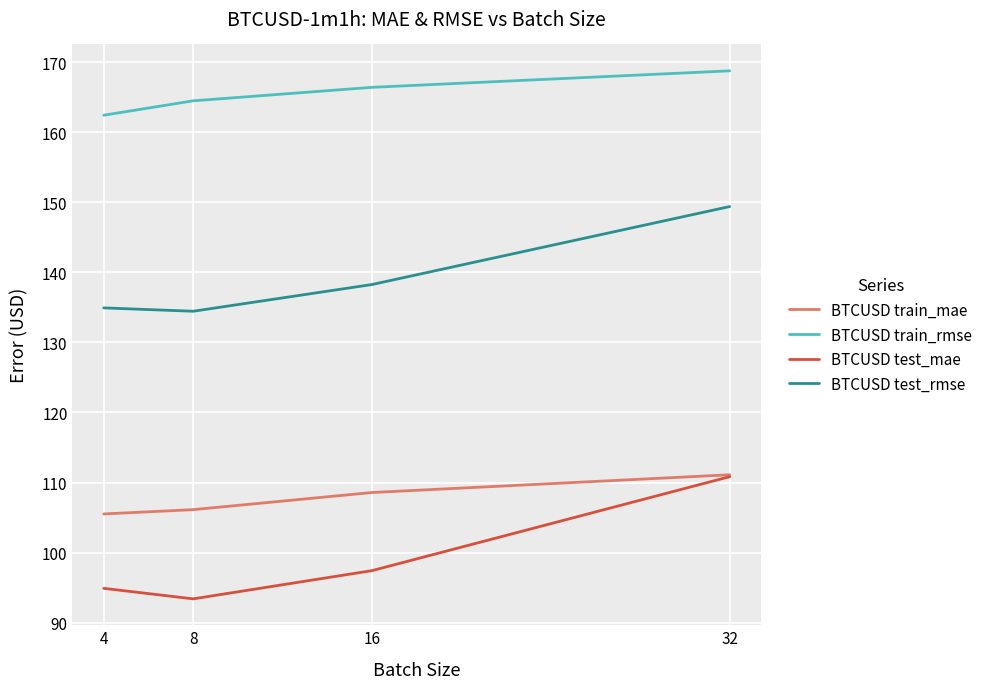

True or false: BTCUSD test_rmse and BTCUSD train_rmse cross at least once.

False